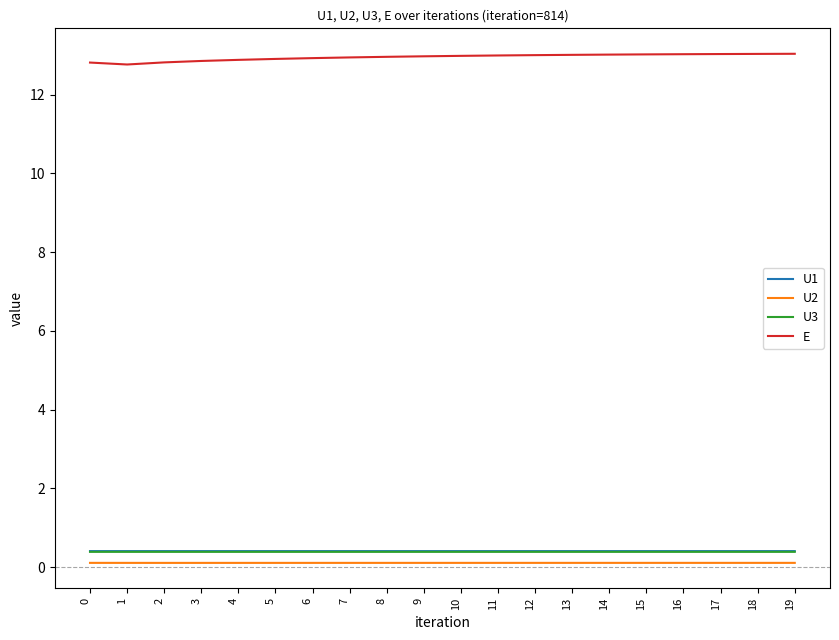

What is the minimum value for E?

12.8